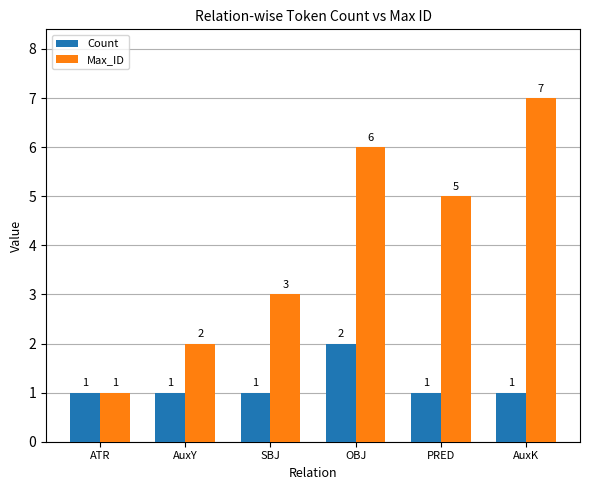

The value of Count at ATR is 1. True or false?

True